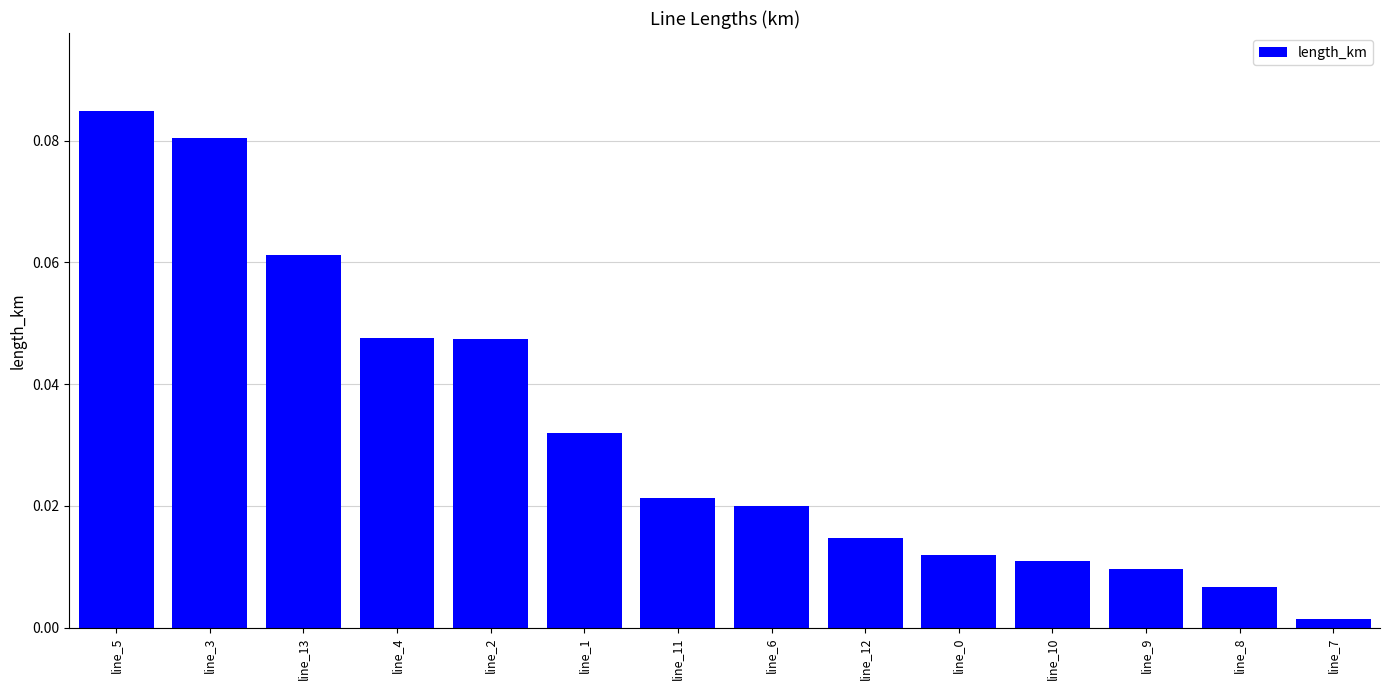

How many bars are there in total?

14